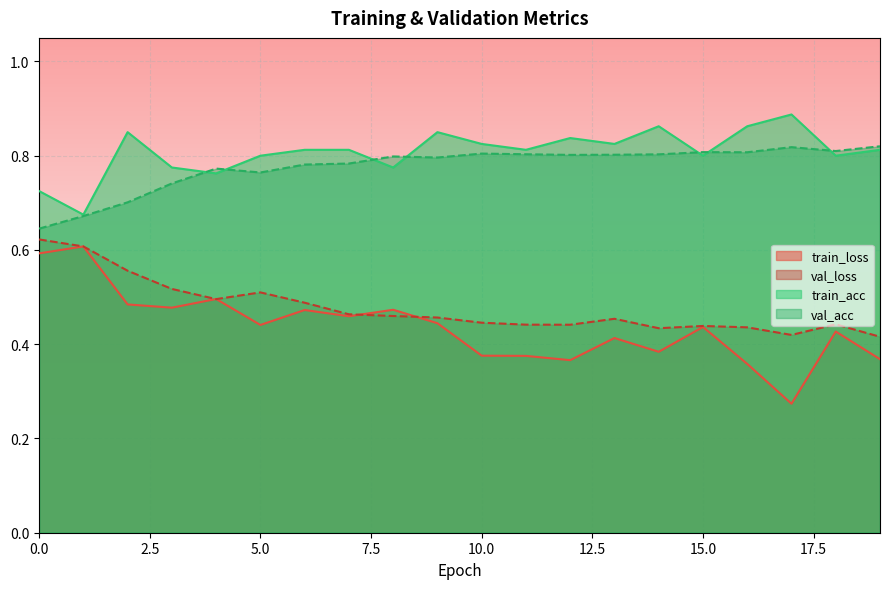

Does the chart display data point markers on the line(s)?

No